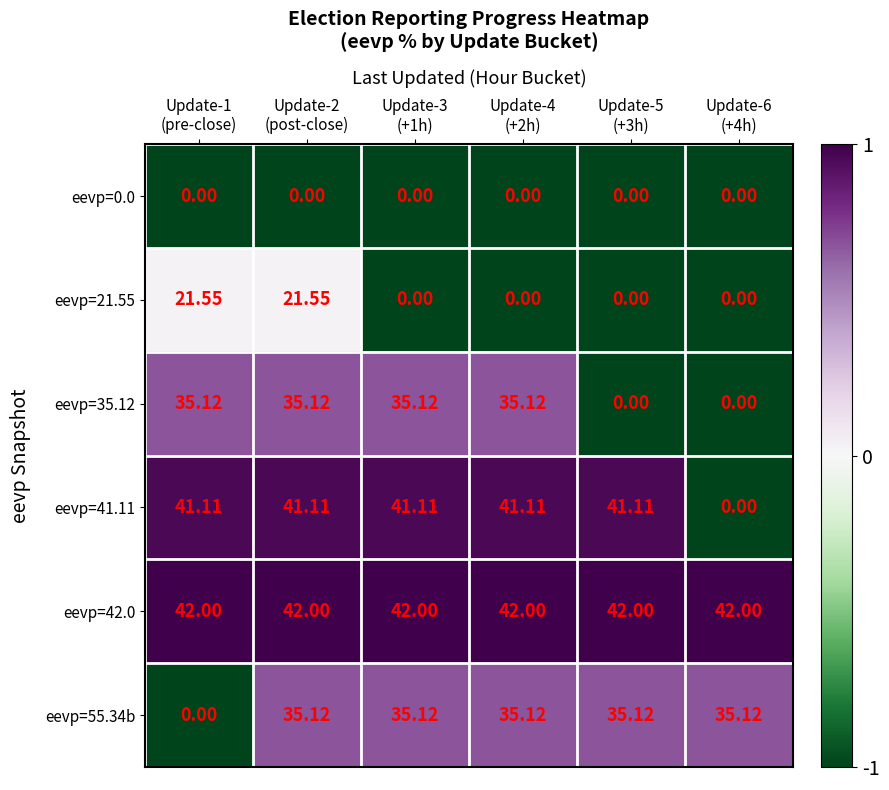

Which series has the widest spread of values?

eevp=41.11